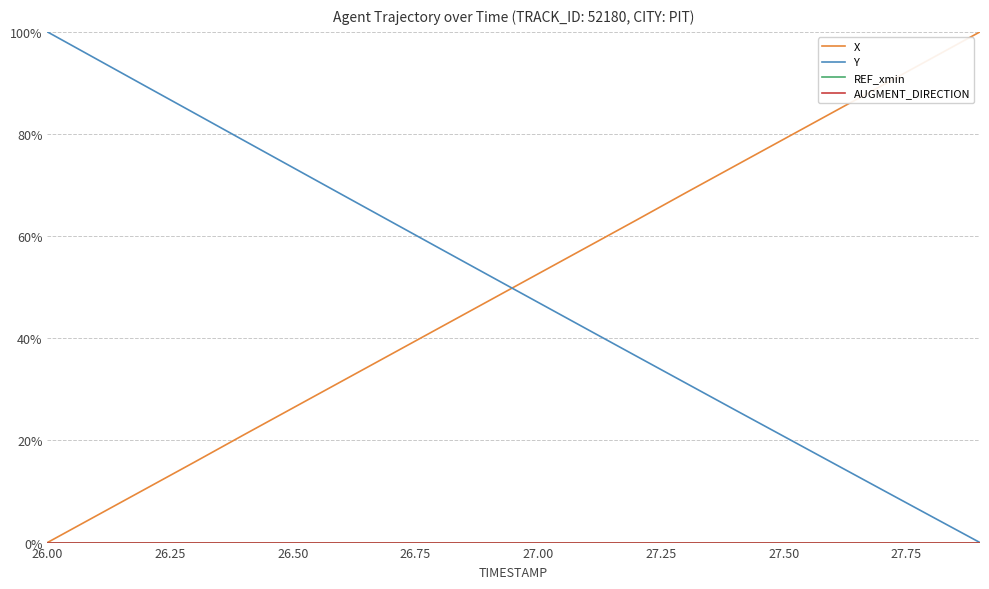

Does the chart have visible grid lines?

Yes